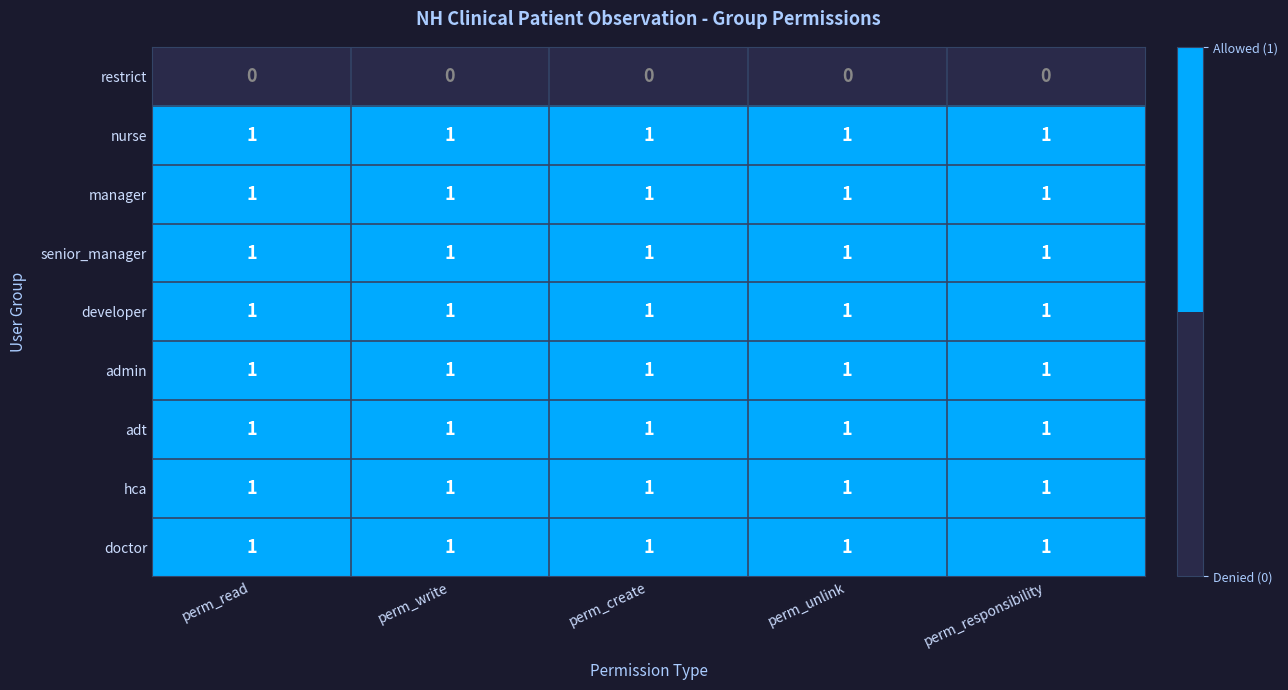

What is the sum of all hca values?

5